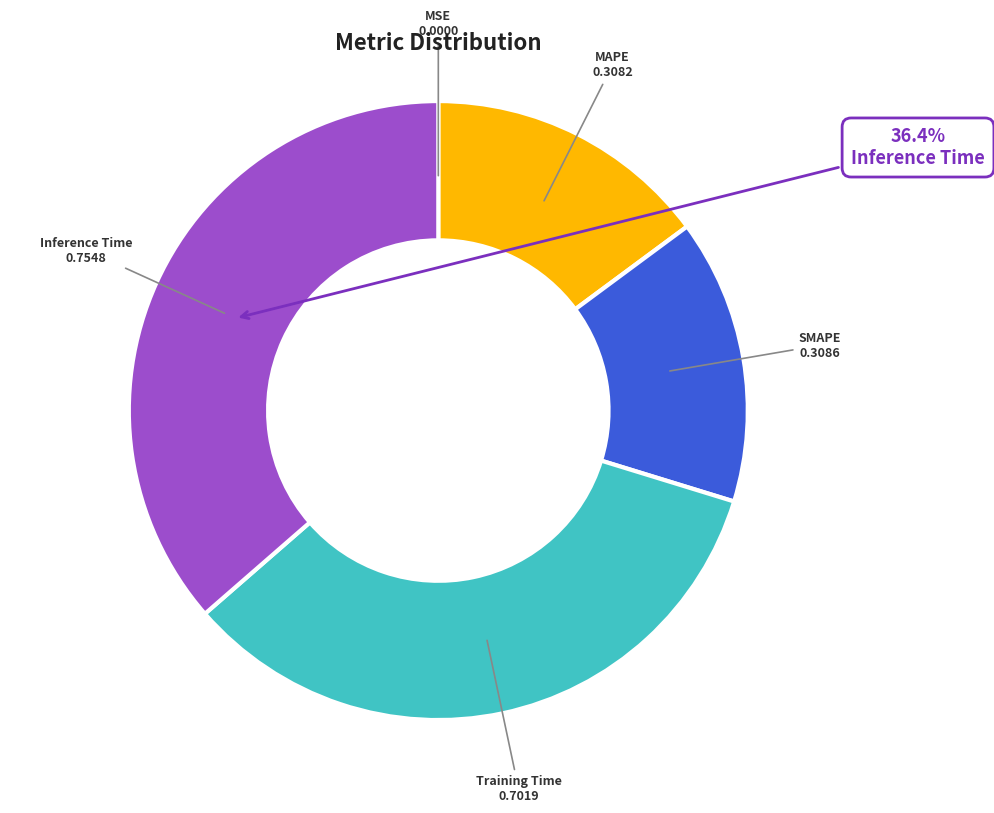

Is the sum of SMAPE and Inference Time greater than half?

Yes